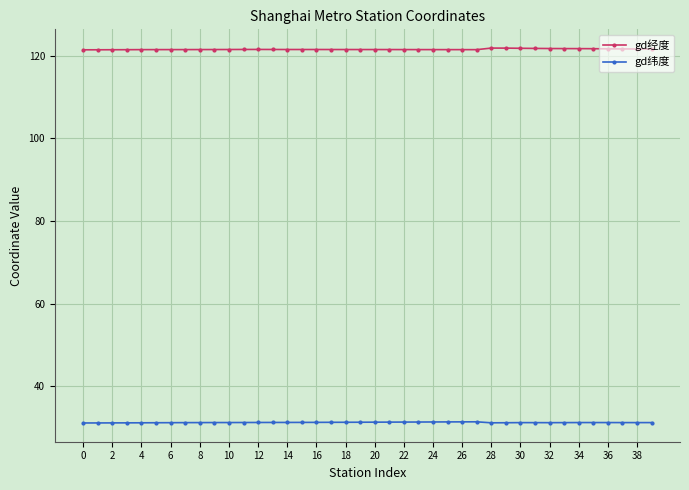

Which series has the largest total across all categories?

gd经度